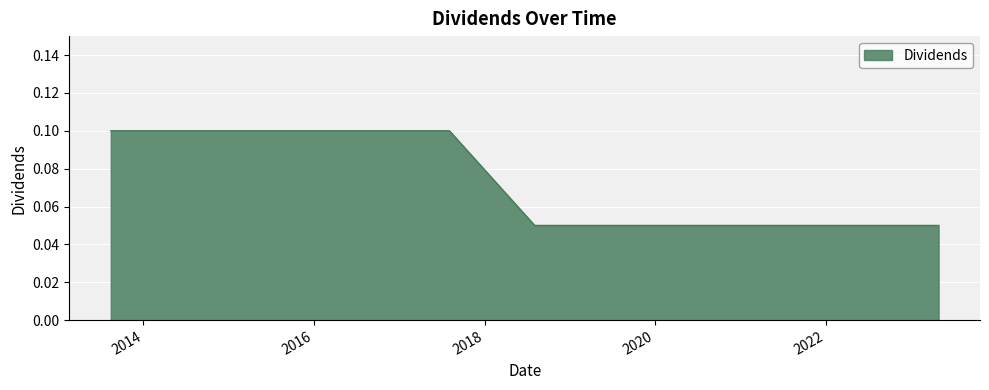

Does the chart have visible grid lines?

Yes